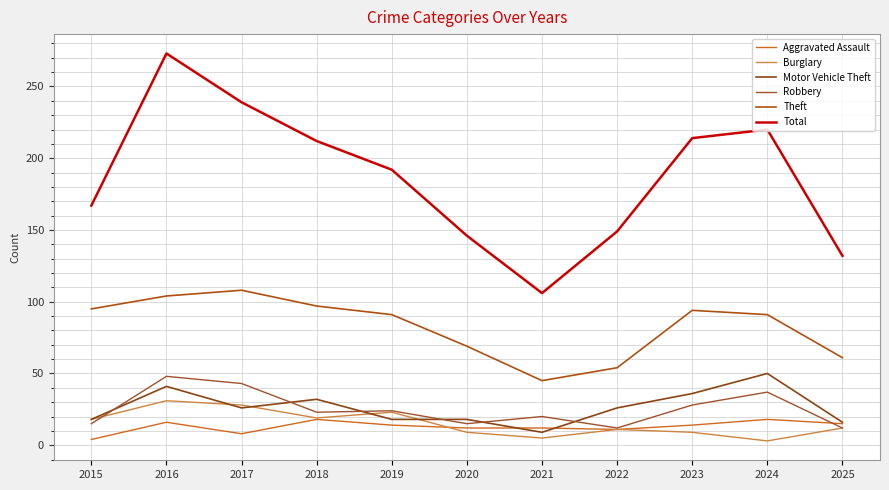

Reading left to right, extract all data points from this chart.

Aggravated Assault: 2015=4	2016=16	2017=8	2018=18	2019=14	2020=12	2021=12	2022=11	2023=14	2024=18	2025=15
Burglary: 2015=18	2016=31	2017=28	2018=19	2019=23	2020=9	2021=5	2022=11	2023=9	2024=3	2025=12
Motor Vehicle Theft: 2015=18	2016=41	2017=26	2018=32	2019=18	2020=18	2021=9	2022=26	2023=36	2024=50	2025=16
Robbery: 2015=15	2016=48	2017=43	2018=23	2019=24	2020=15	2021=20	2022=12	2023=28	2024=37	2025=12
Theft: 2015=95	2016=104	2017=108	2018=97	2019=91	2020=69	2021=45	2022=54	2023=94	2024=91	2025=61
Total: 2015=167	2016=273	2017=239	2018=212	2019=192	2020=146	2021=106	2022=149	2023=214	2024=220	2025=132